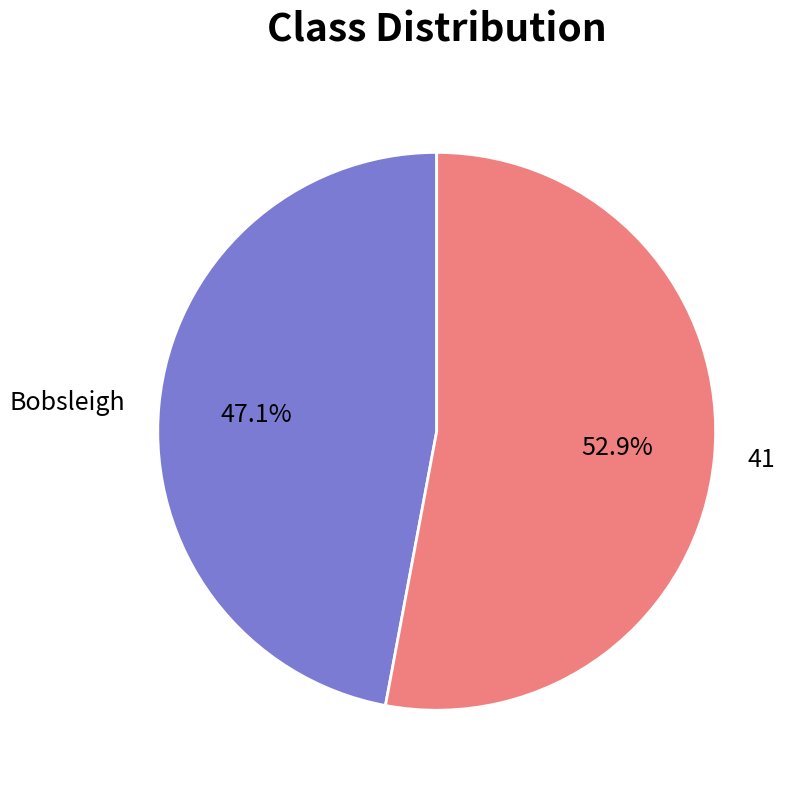

Is there any slice that represents more than half of the pie?

Yes